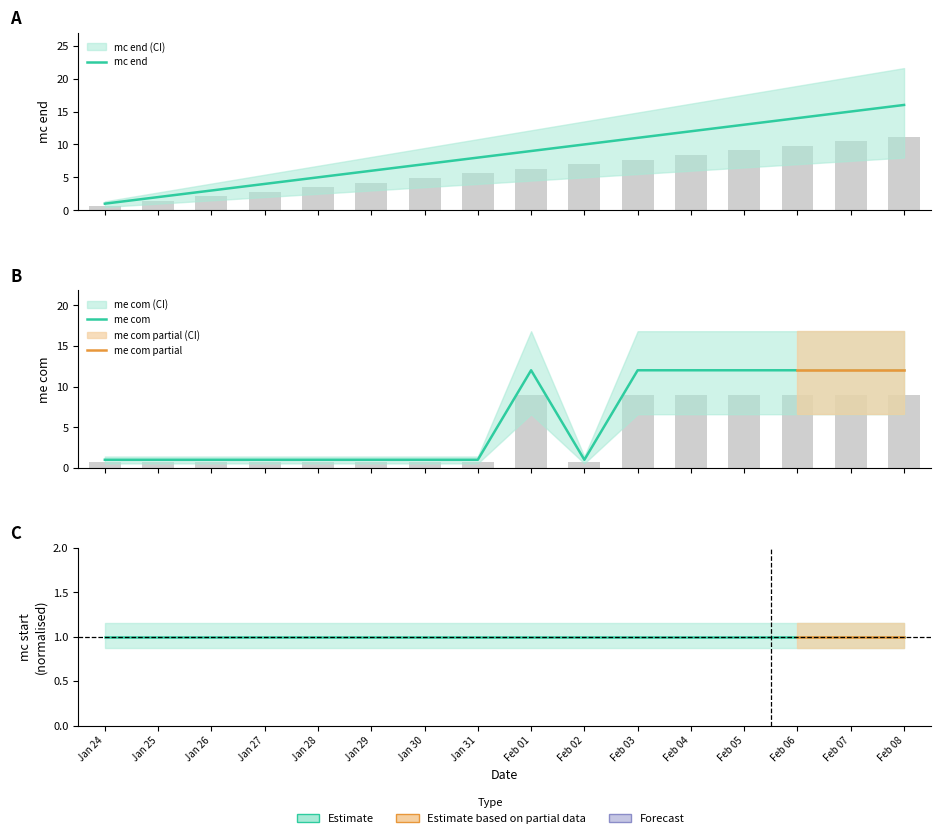

Which series has the largest total across all categories?

mc end